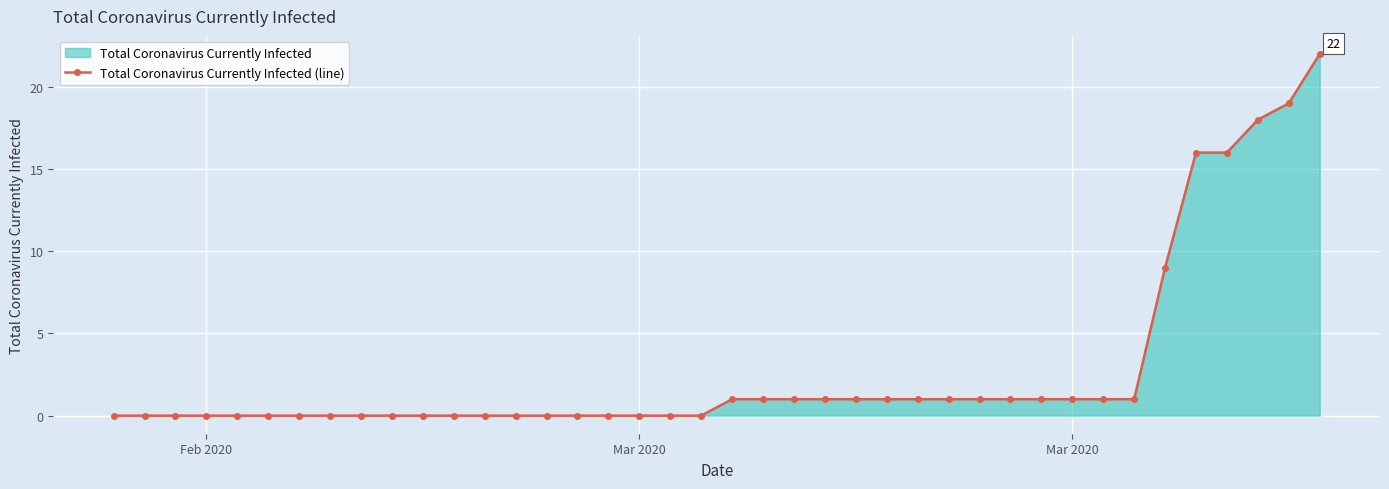

Reading right to left, what are all the values shown in this chart?

22	19	18	16	16	9	1	1	1	1	1	1	1	1	1	1	1	1	1	1	0	0	0	0	0	0	0	0	0	0	0	0	0	0	0	0	0	0	0	0